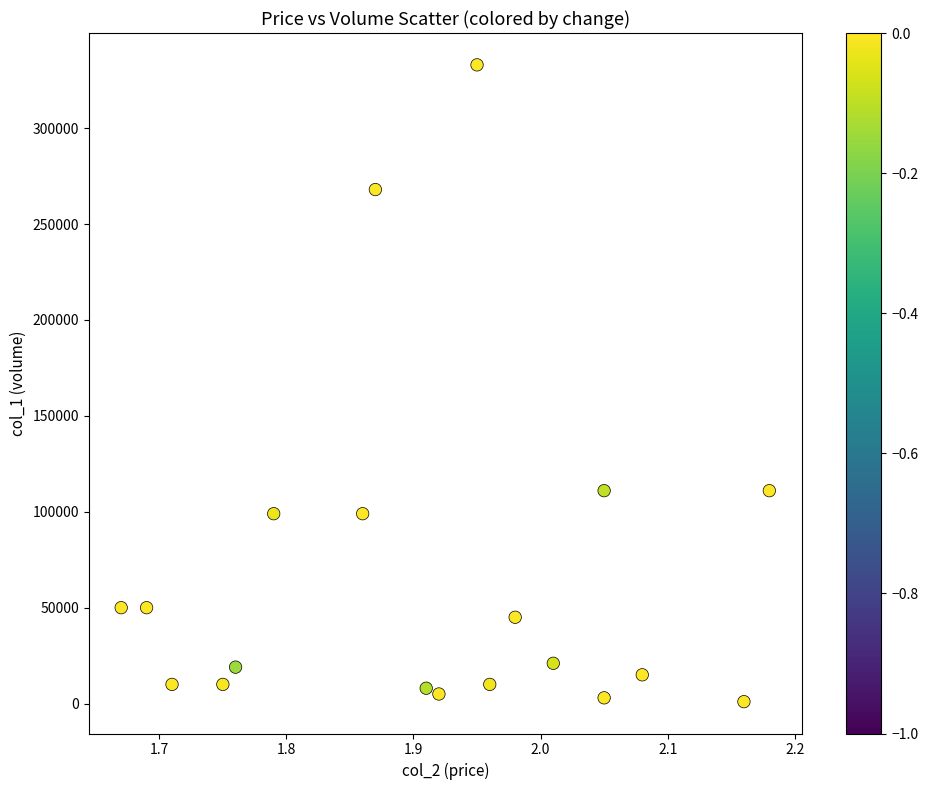

What is the range of Y values (max minus min)?

332000